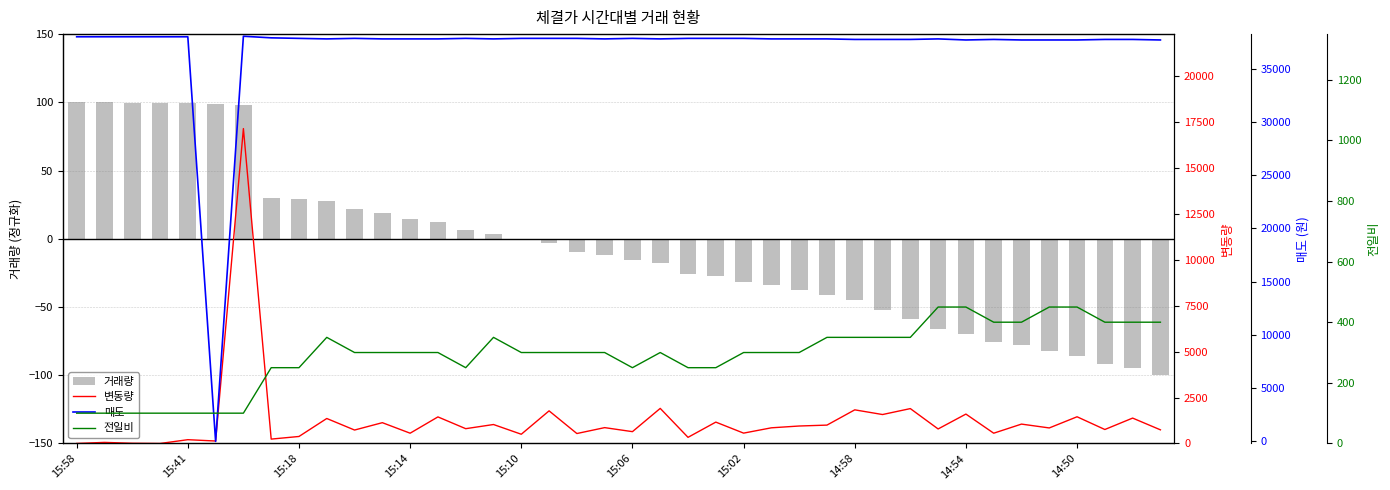

True or false: 거래량 has a value of -85.6 at 14:50.

True